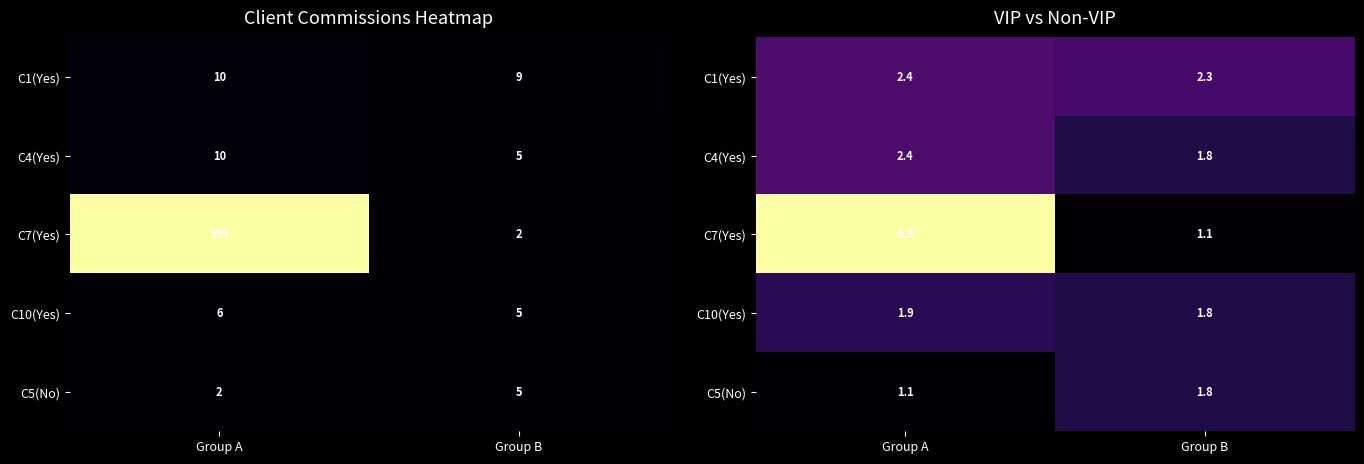

At which label does C4(Yes) reach its peak?

Group A